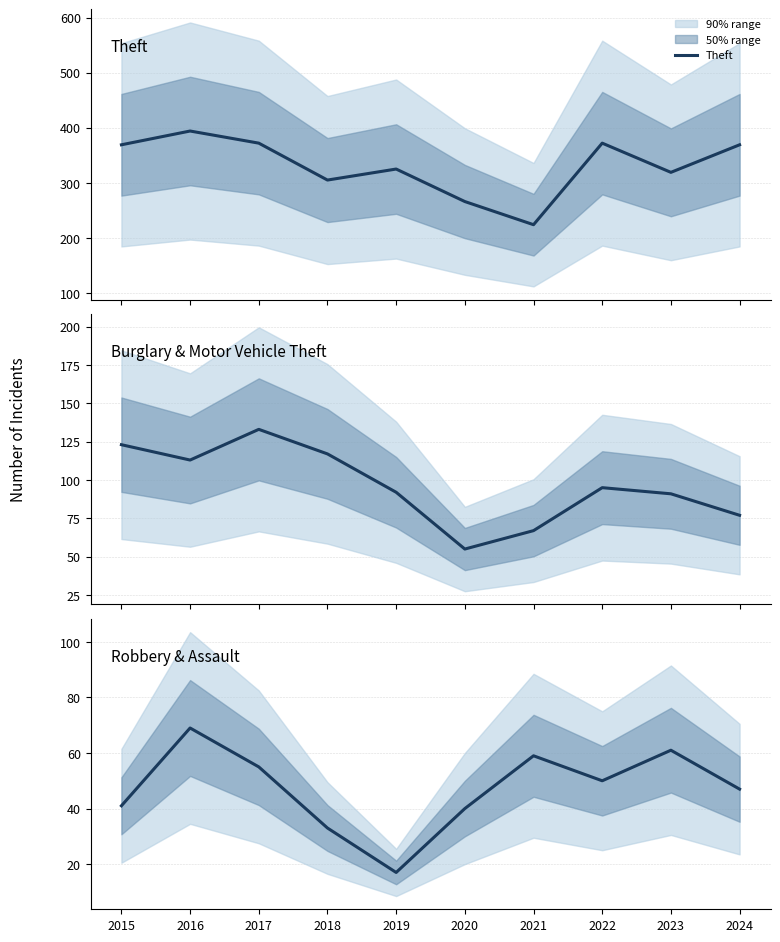

Count the number of categories in the chart.

10